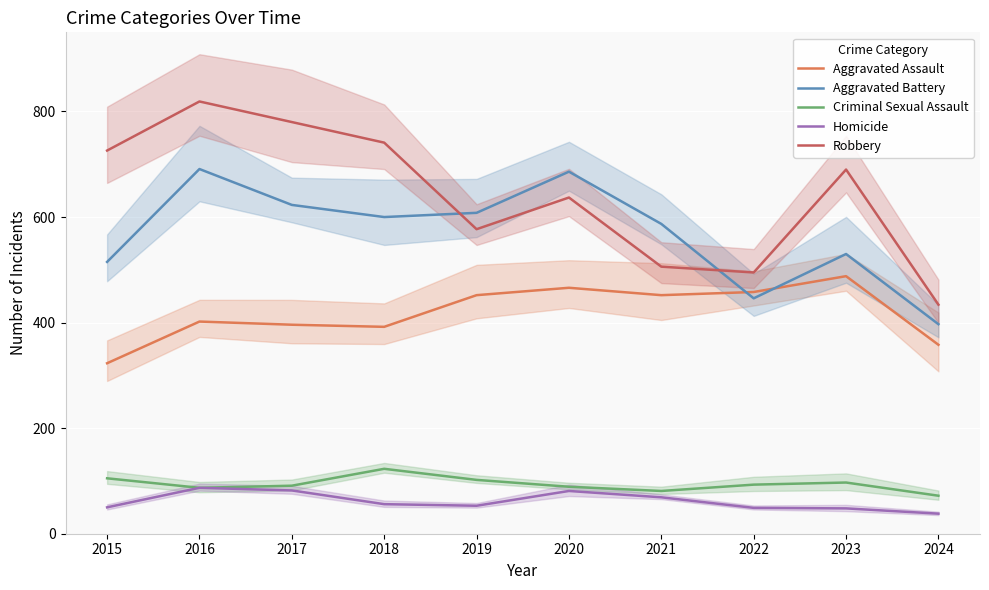

At which category does Criminal Sexual Assault reach its first local valley?

2016